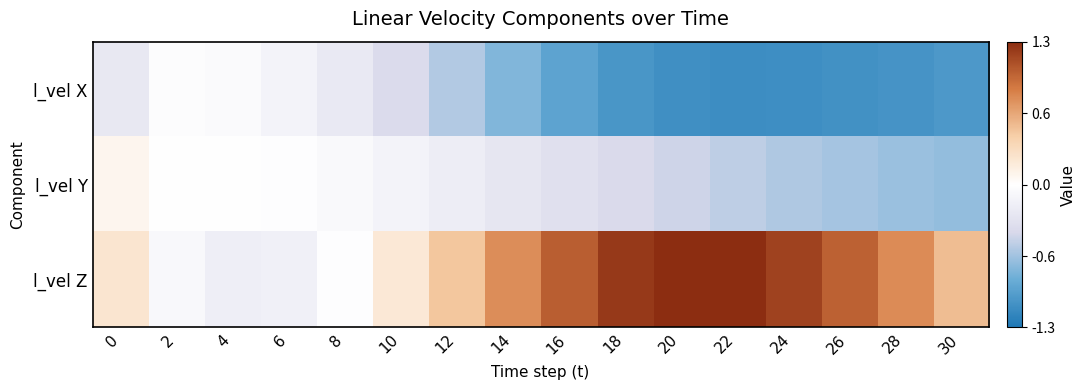

Which series has the largest range (max minus min)?

l_vel Z